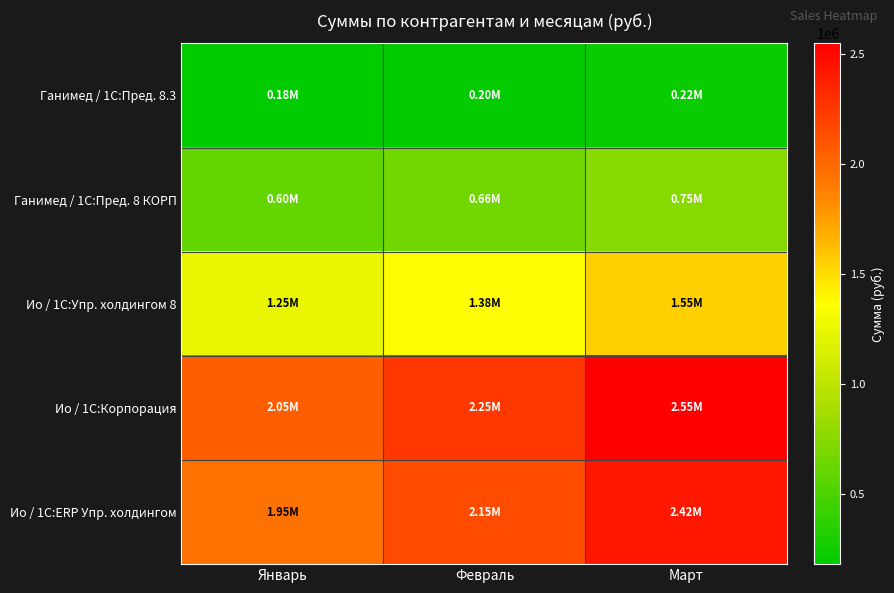

What is the minimum value shown in the chart?

180000